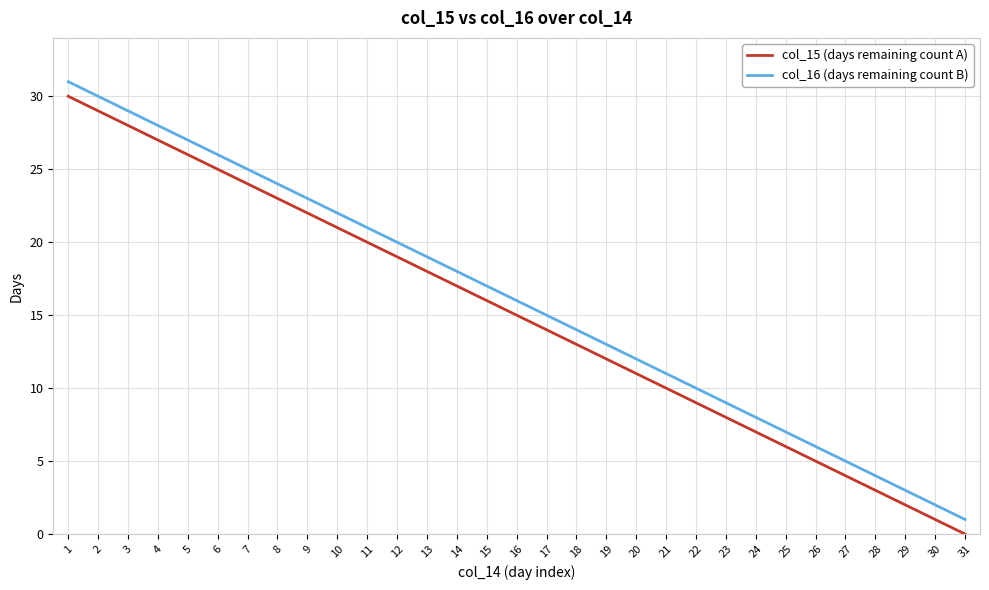

What is the spread (max minus min) of values at 2?

1